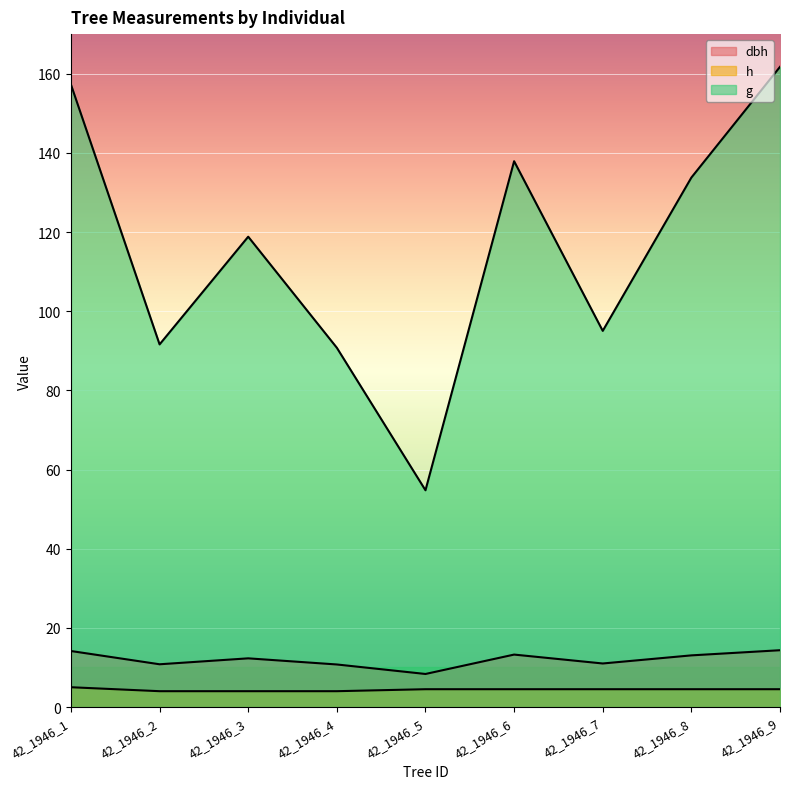

Which has a higher value, 42_1946_1 or 42_1946_8?

42_1946_1